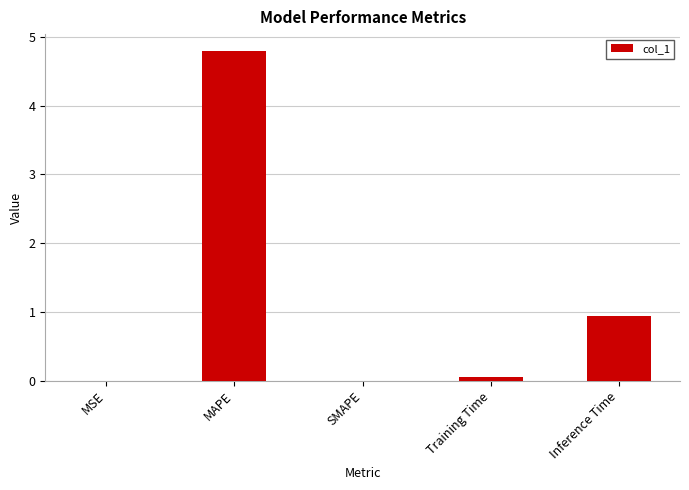

Between MSE and Training Time, which is larger?

Training Time